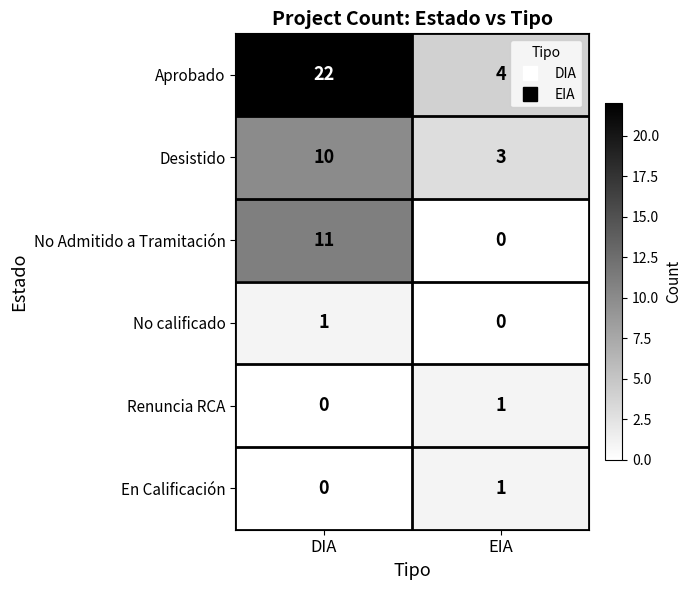

The Renuncia RCA series shows 0 at DIA. True or false?

True